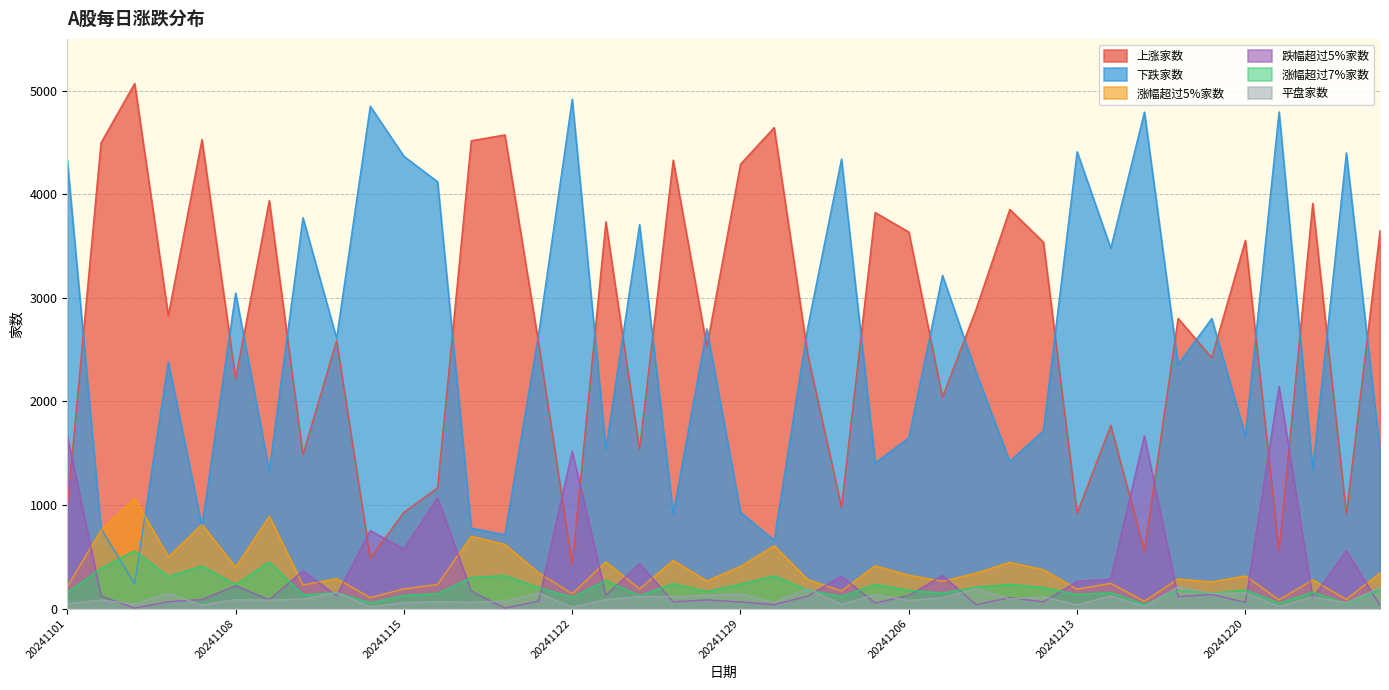

At which label is 平盘家数 closest to 111?

20241224